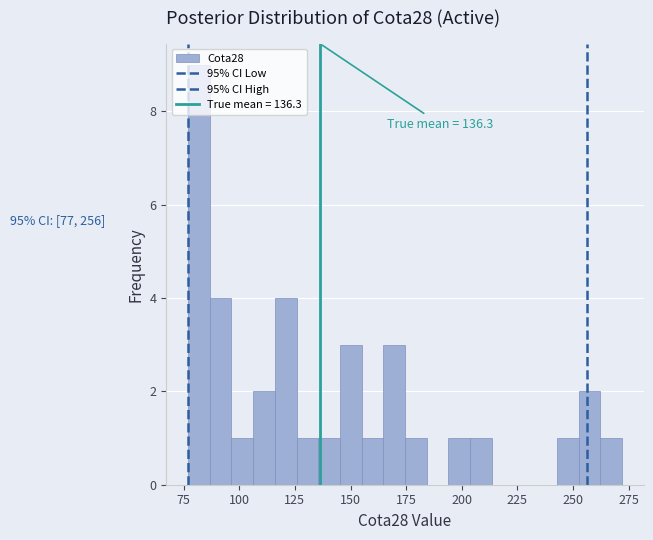

Around what value on the x-axis is the tallest bar? Give the approximate position of its centre, as read against the axis.

80